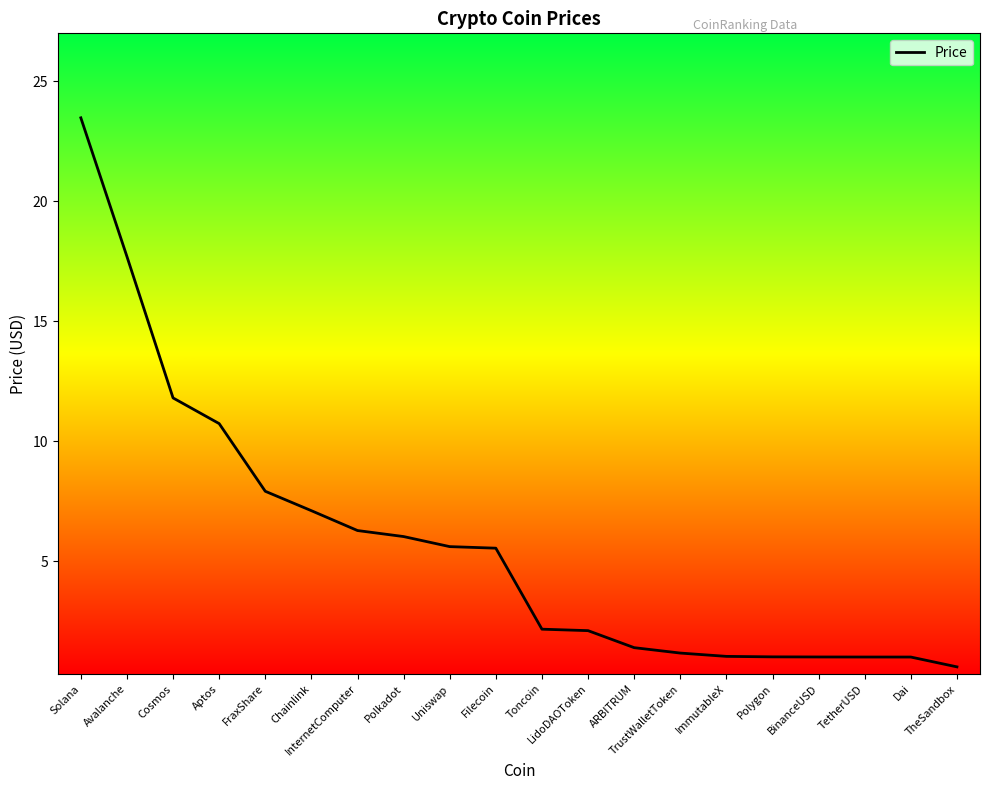

What is the difference between the values at Polkadot and TetherUSD?

5.0